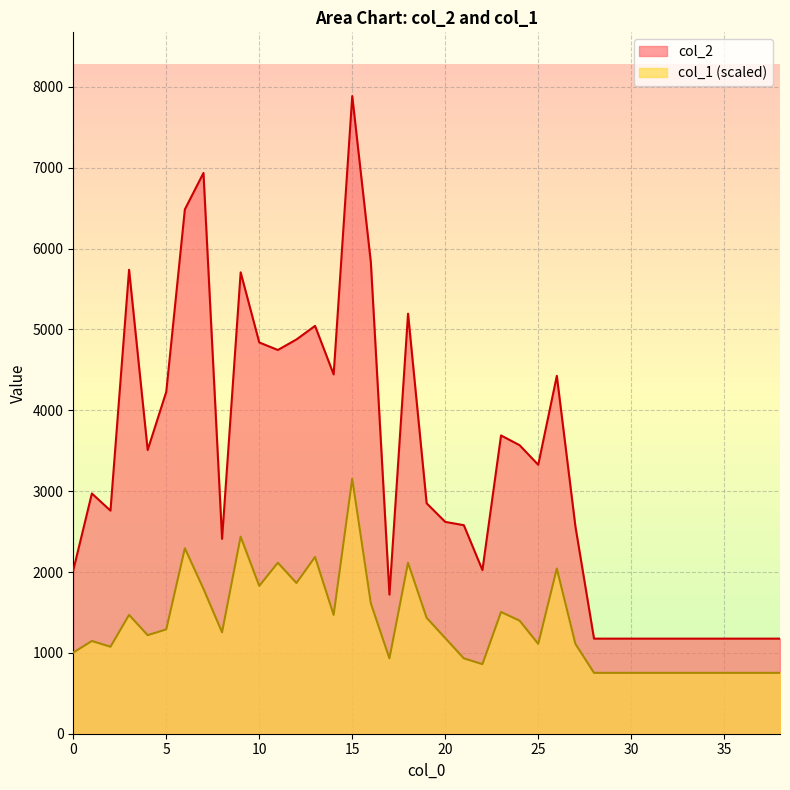

What is the value of the col_2 point at the 39th from the left?

1176.0